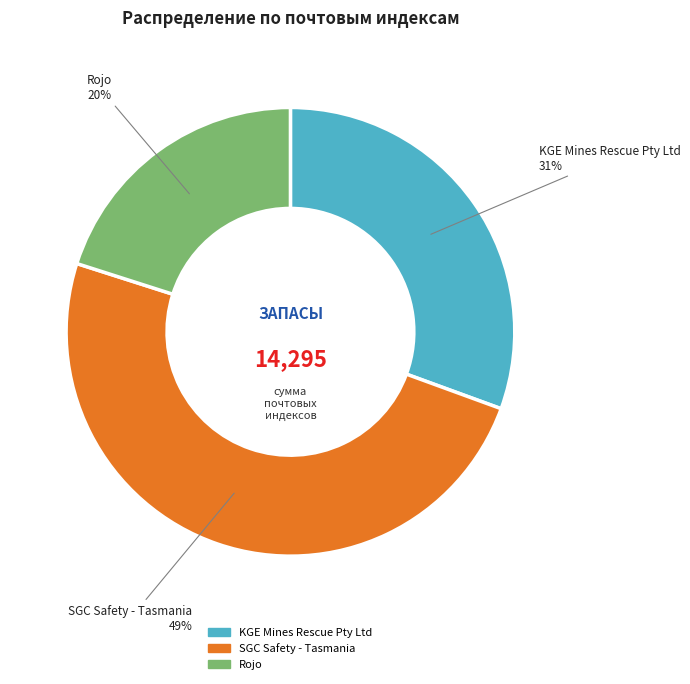

The SGC Safety - Tasmania slice represents 49% of the pie. True or false?

True